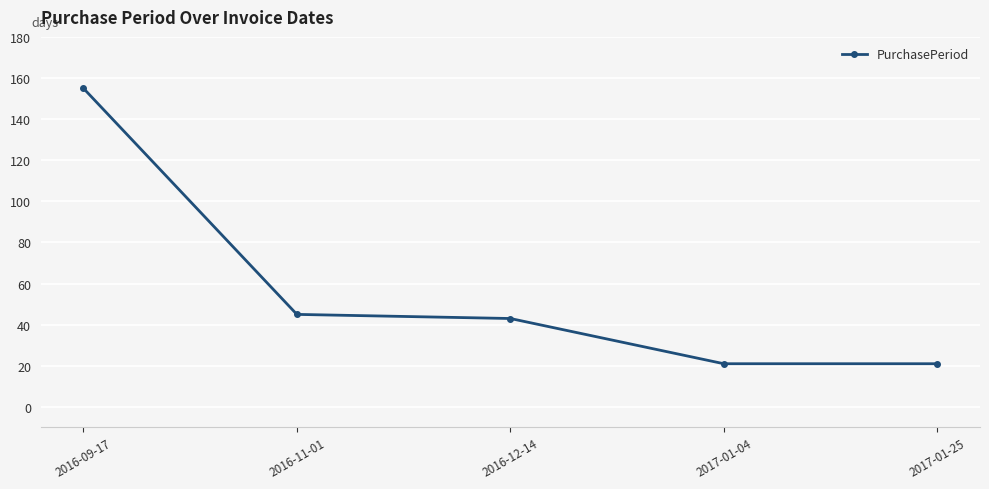

How many distinct data groups are displayed?

1